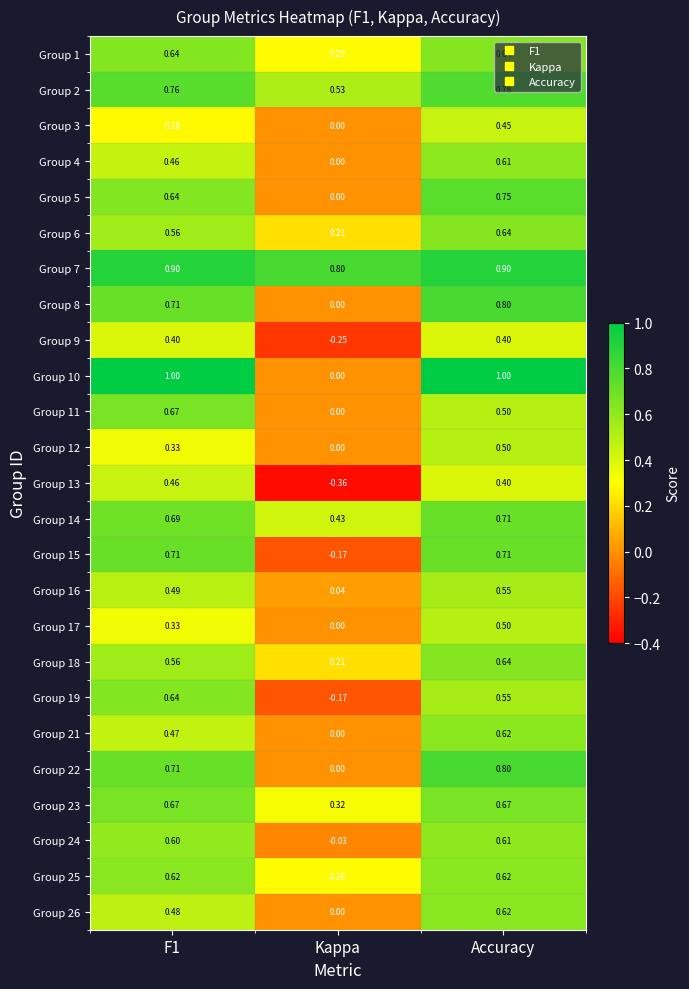

At which label does Group 10 reach its minimum?

Kappa